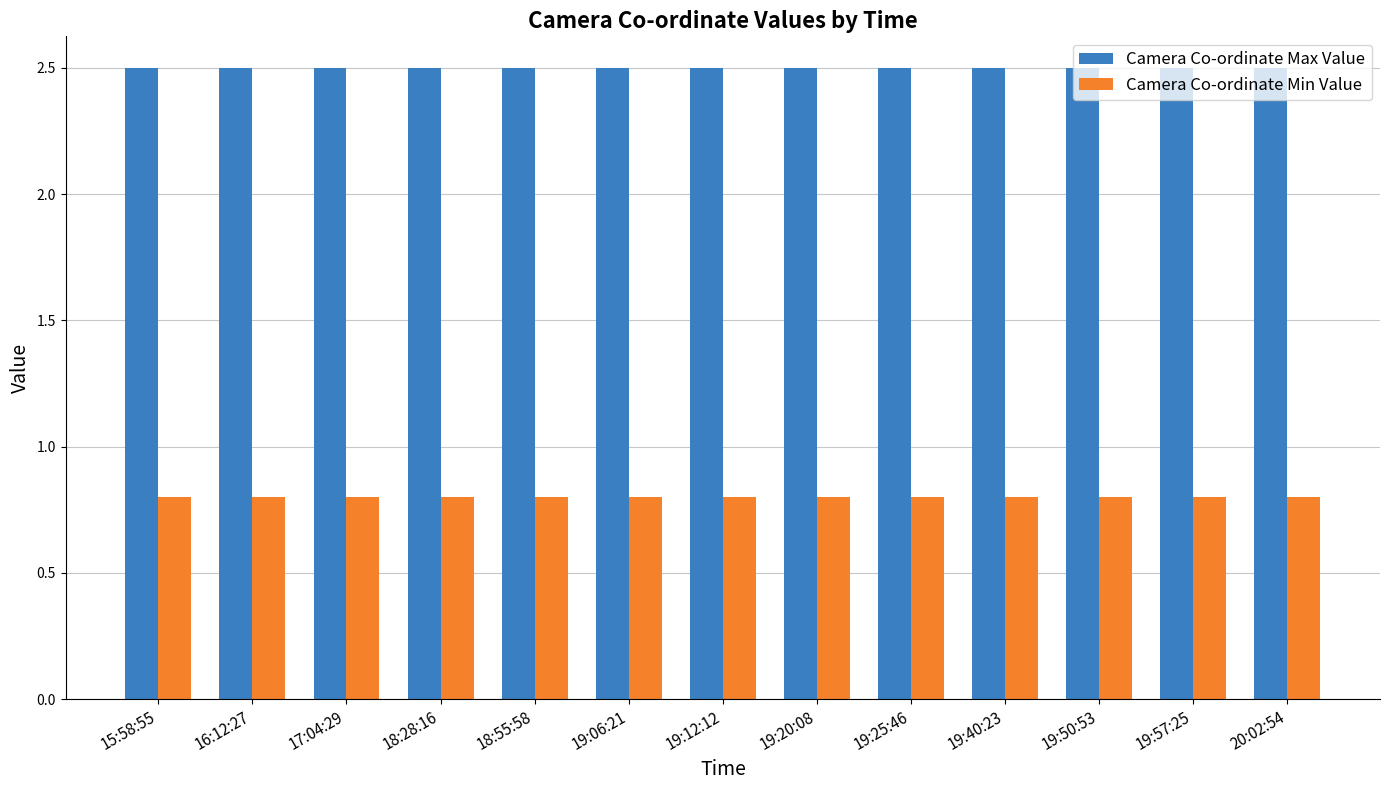

Rank the series by their average value, from lowest to highest.

Camera Co-ordinate Min Value, Camera Co-ordinate Max Value